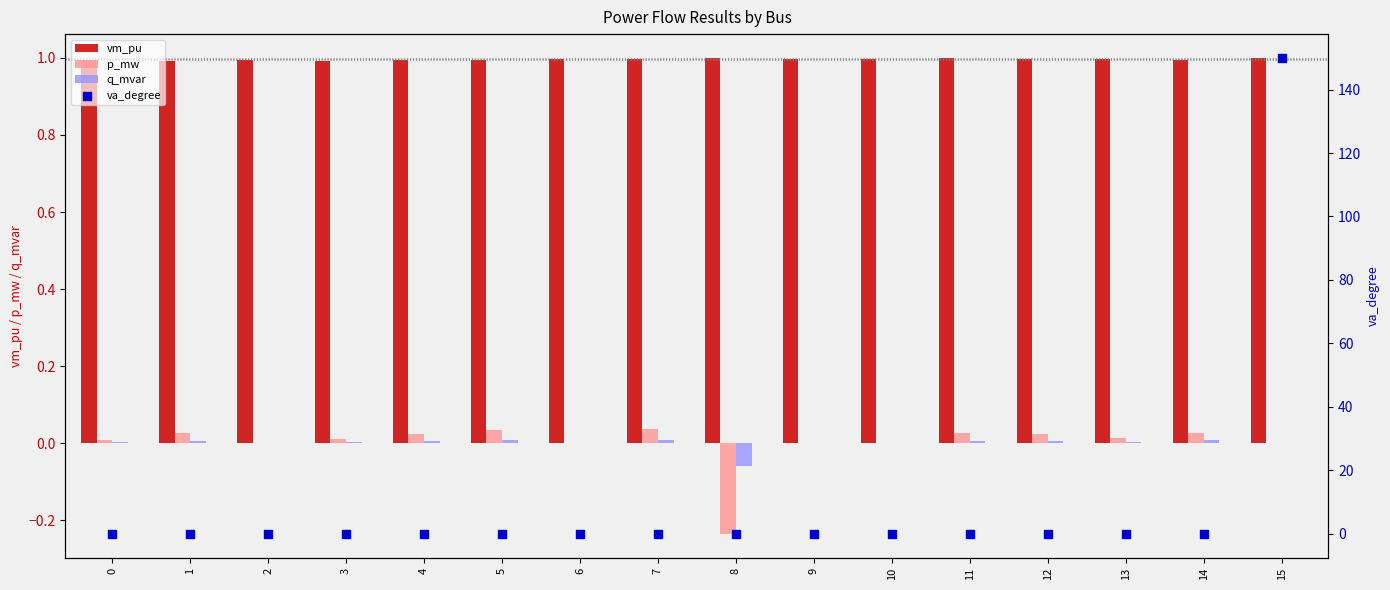

Which series contains the highest Y value?

va_degree